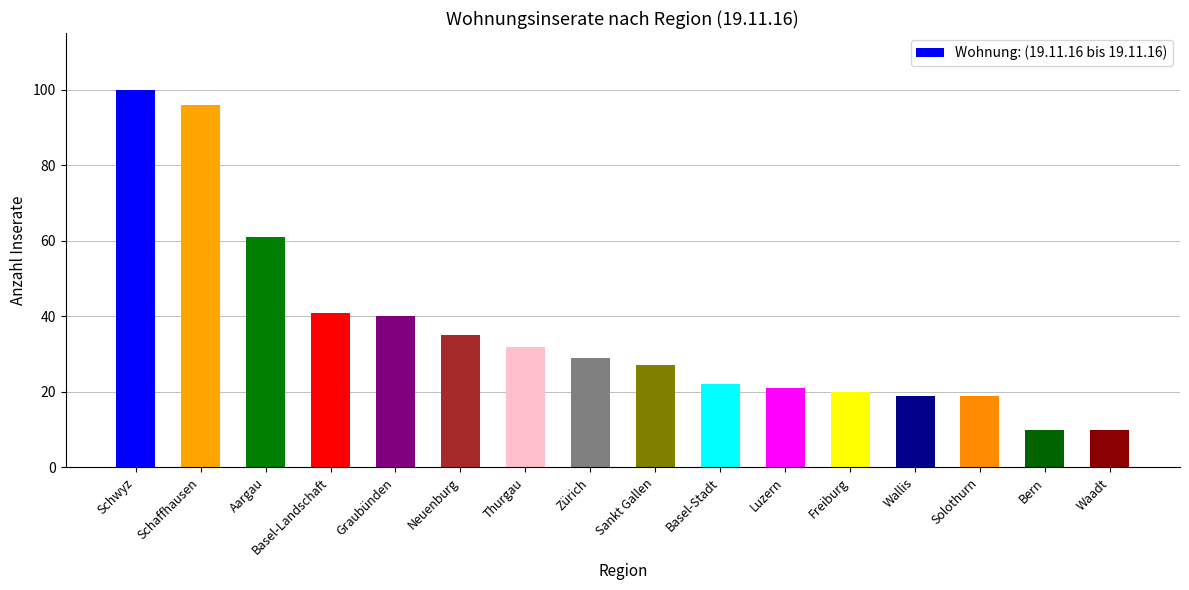

What is the ratio of the value at Freiburg to the value at Neuenburg?

0.6